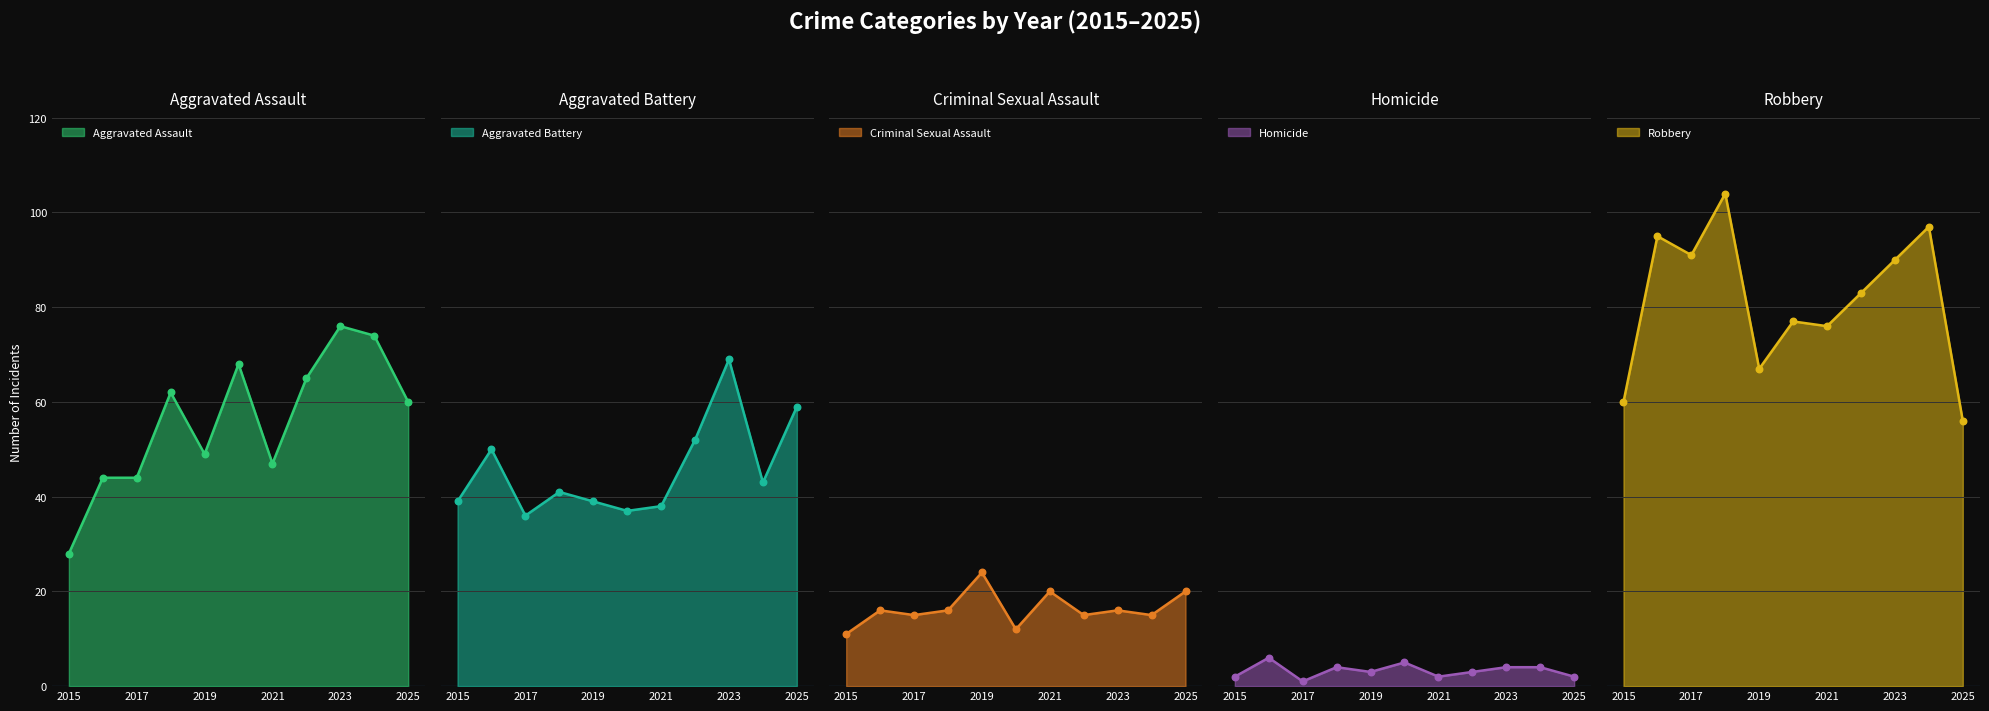

Is the value of Aggravated Battery at 2025 greater than the value of Homicide at 2025?

Yes